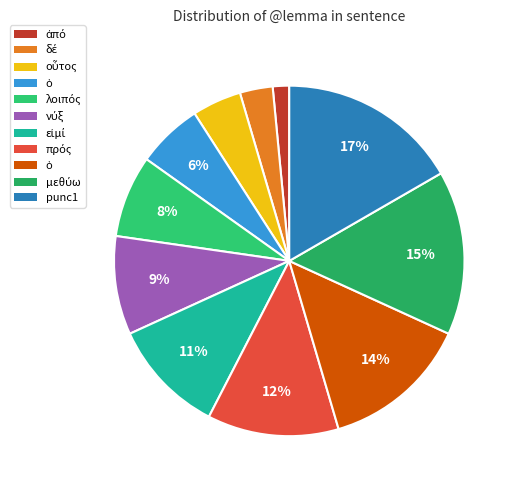

To the nearest percent, what is the difference between the largest and smallest slice percentages?

15%